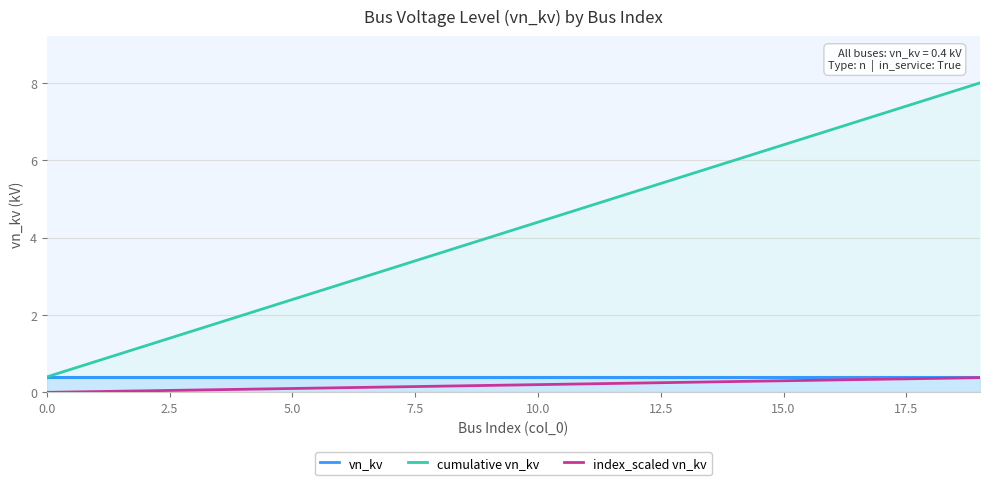

What is the sum of all index_scaled vn_kv values?

3.8